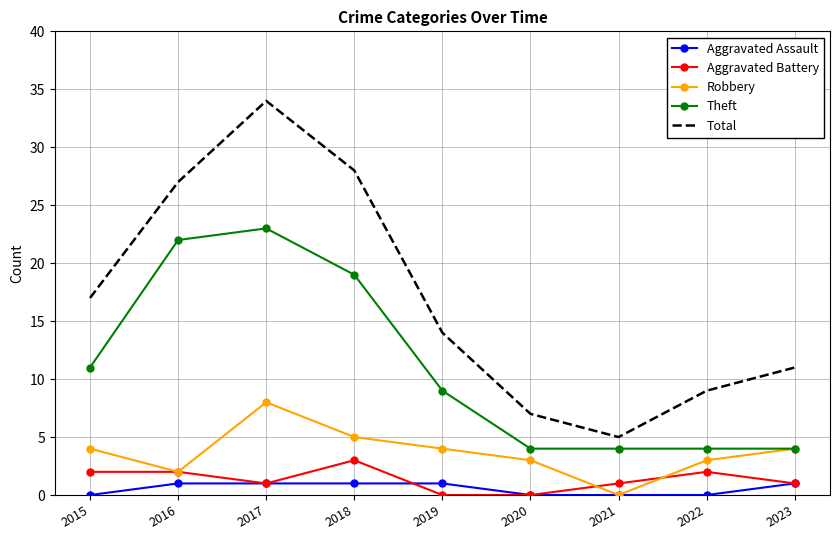

How many values in the Robbery series are below 4?

4